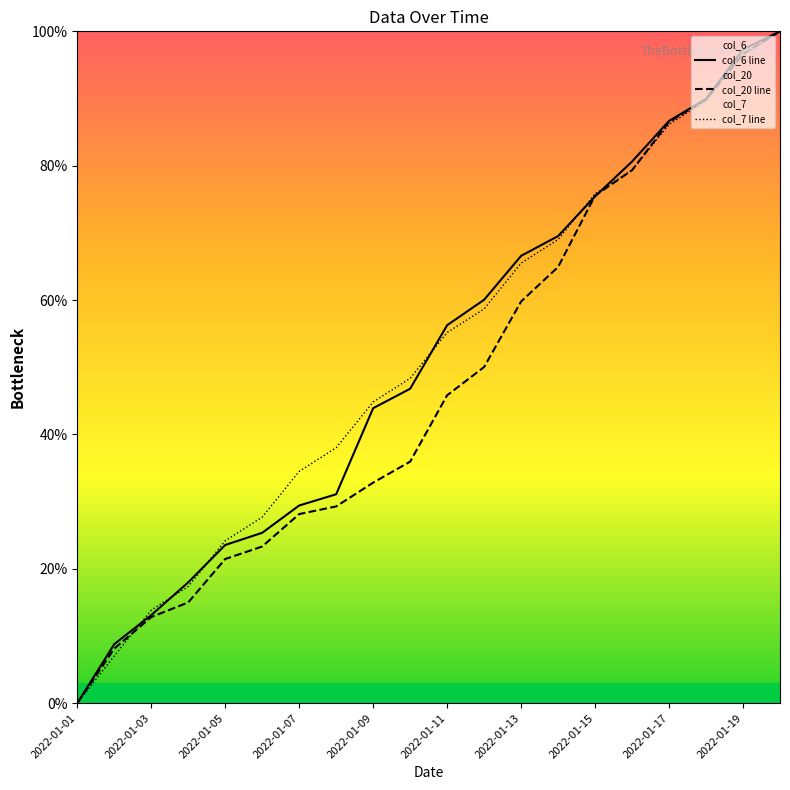

True or false: col_20 line has a value of 50.0 at 11.

True